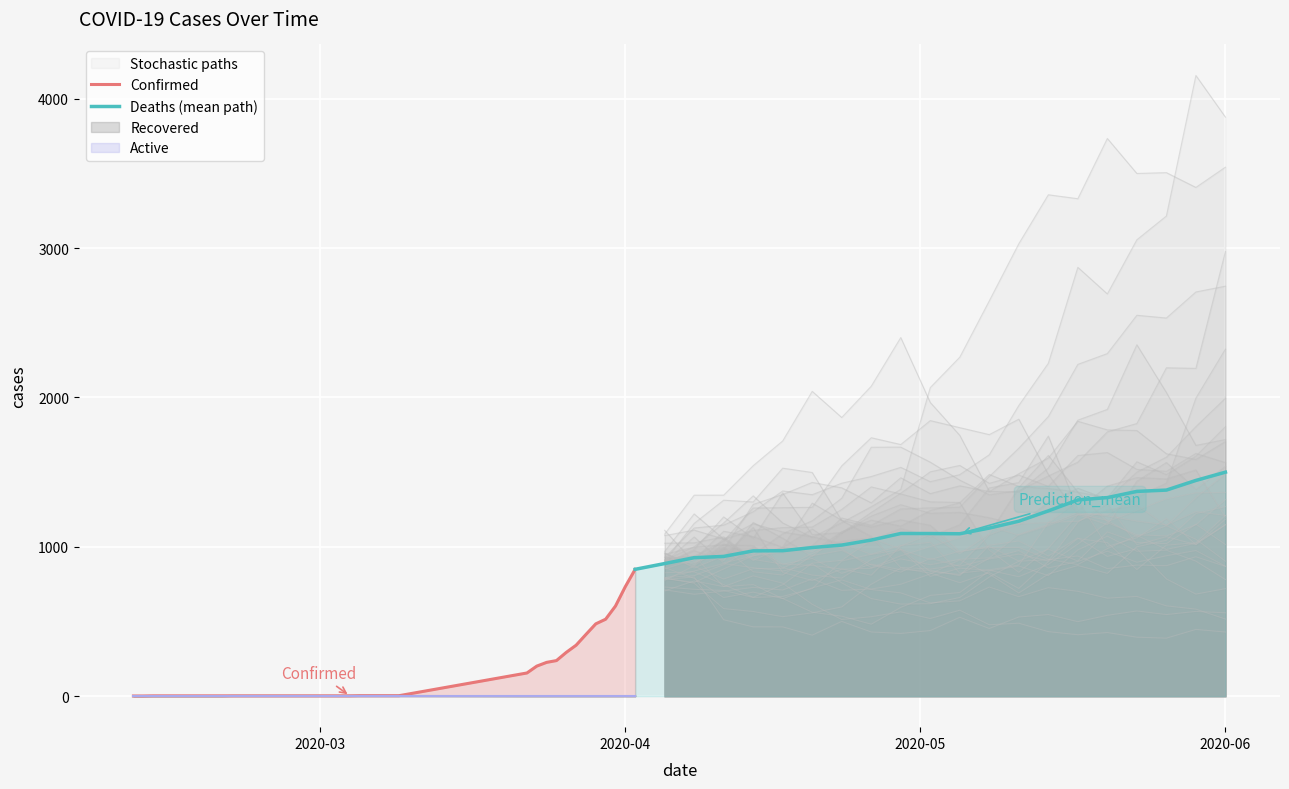

How many categories are shown in the chart?

40